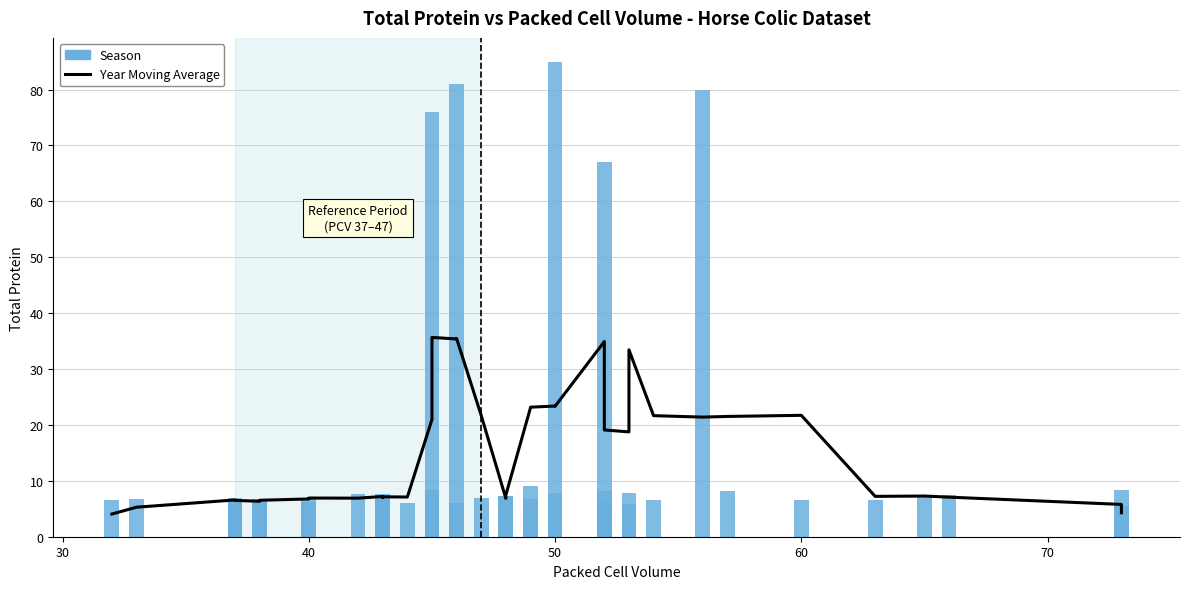

Reading right to left, list all the values displayed in this chart.

Year Moving Average: 4.3	5.8	7.1	7.3	7.2	21.7	21.5	21.4	21.7	33.4	18.8	19.1	19.5	34.9	23.3	23.4	23.2	23.1	7.5	6.9	21.7	35.5	35.4	35.7	35.6	21.0	7.1	7.1	7.0	7.2	6.9	6.9	6.8	6.5	6.3	6.5	6.5	6.6	5.3	4.1
Season: 5.5	8.4	7.5	7.5	6.5	6.5	8.1	80.0	6.5	5.9	7.8	67.0	6.6	8.2	7.8	85.0	9.1	6.8	7.2	7.2	7.0	6.1	81.0	76.0	6.8	8.4	6.0	7.7	6.6	7.0	7.7	7.0	6.2	6.7	6.2	6.5	6.1	7.0	6.7	6.6